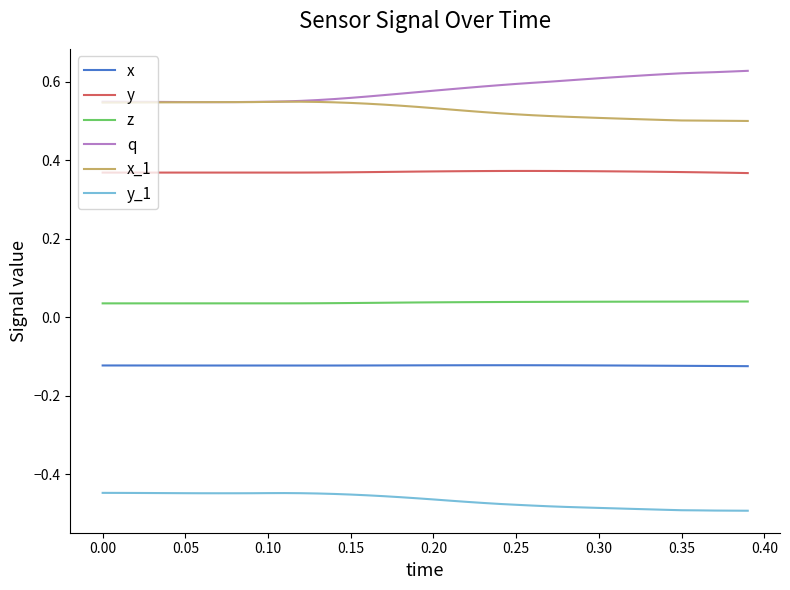

Which series has the largest total across all categories?

q